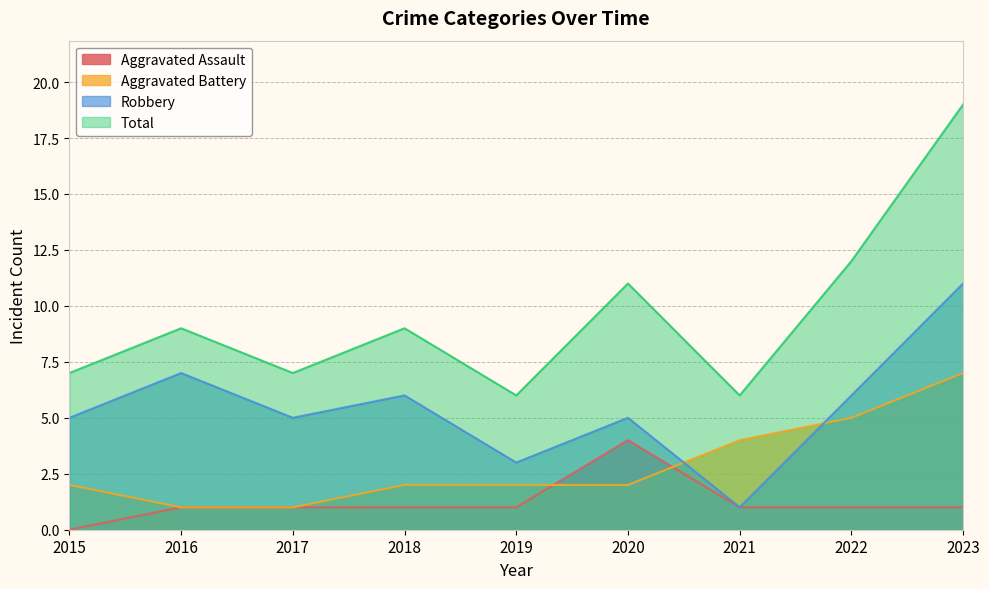

Does the chart display data point markers on the line(s)?

No